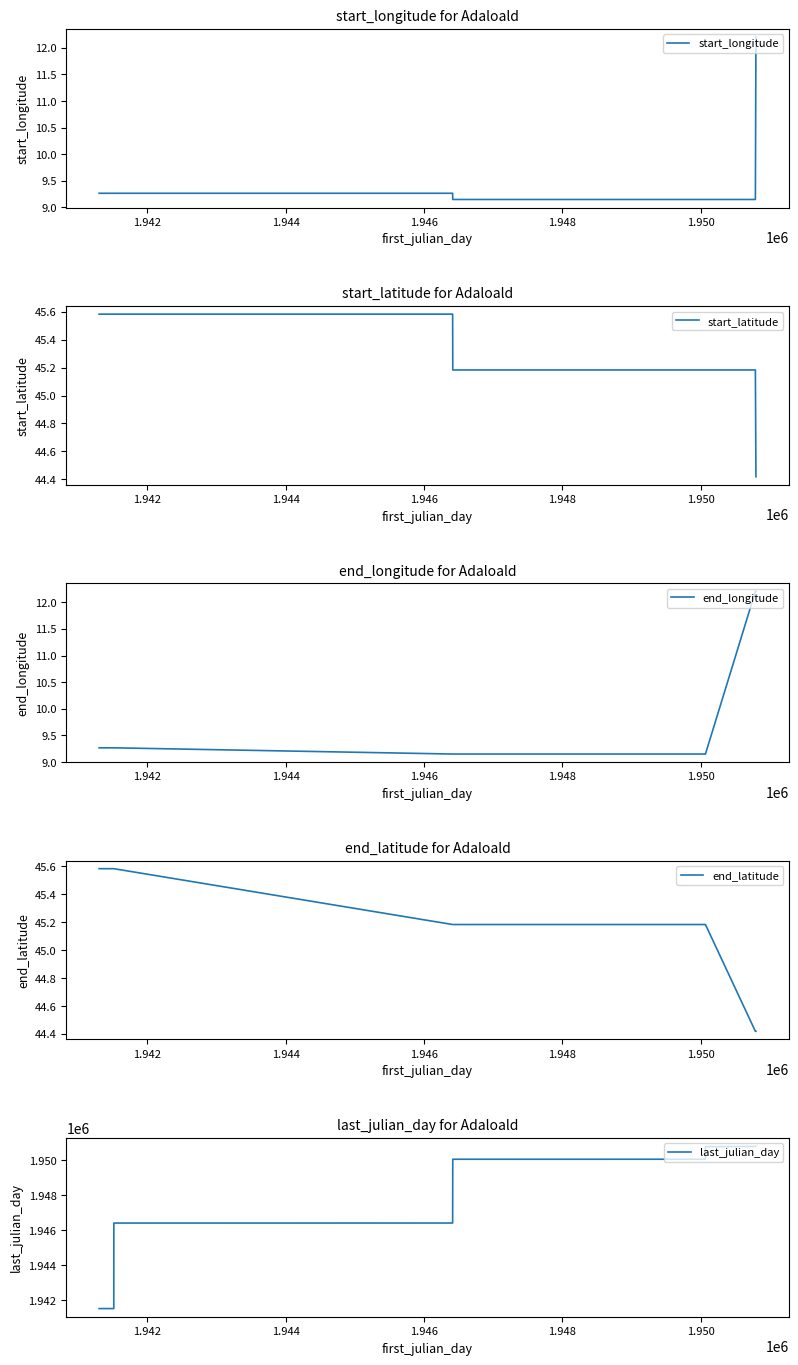

What is the minimum value for last_julian_day?

1941513